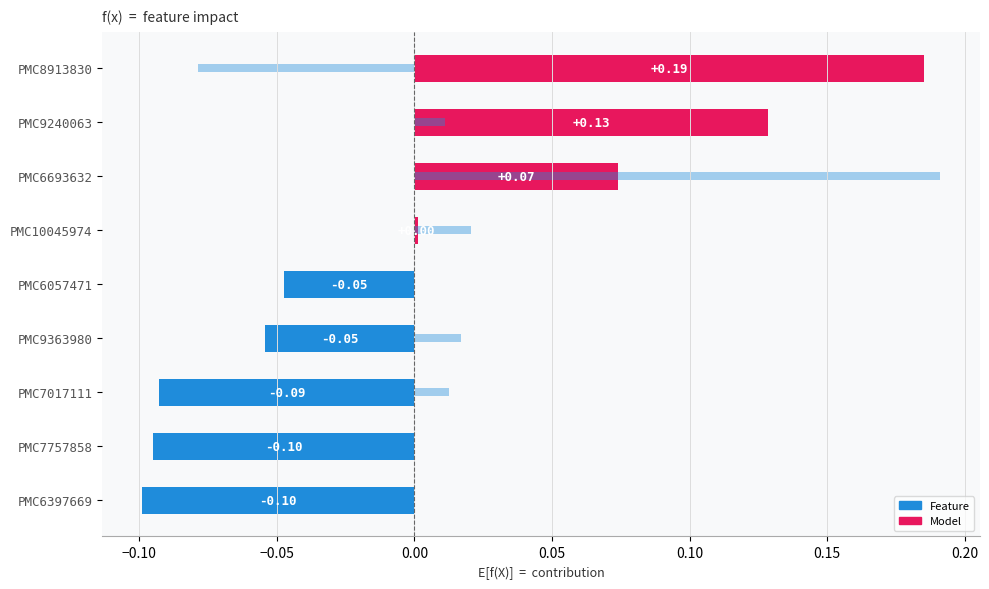

What are all the series names shown in the legend?

Feature, Model